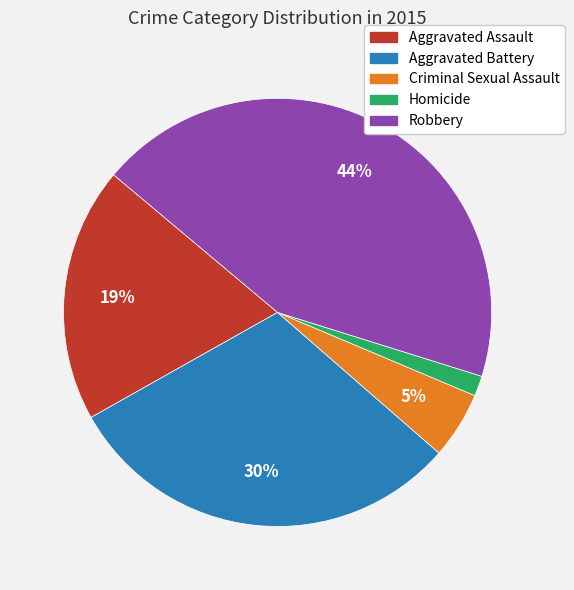

To the nearest percent, what is the average slice percentage?

20%